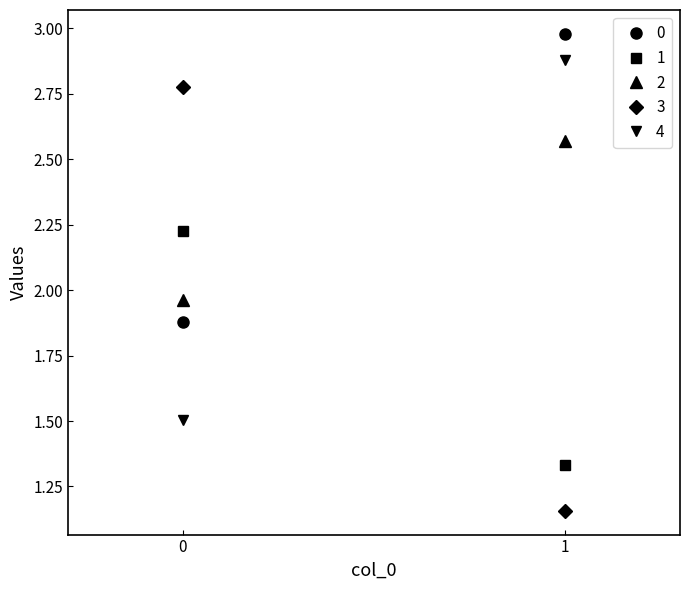

How many lines are shown in the chart?

5